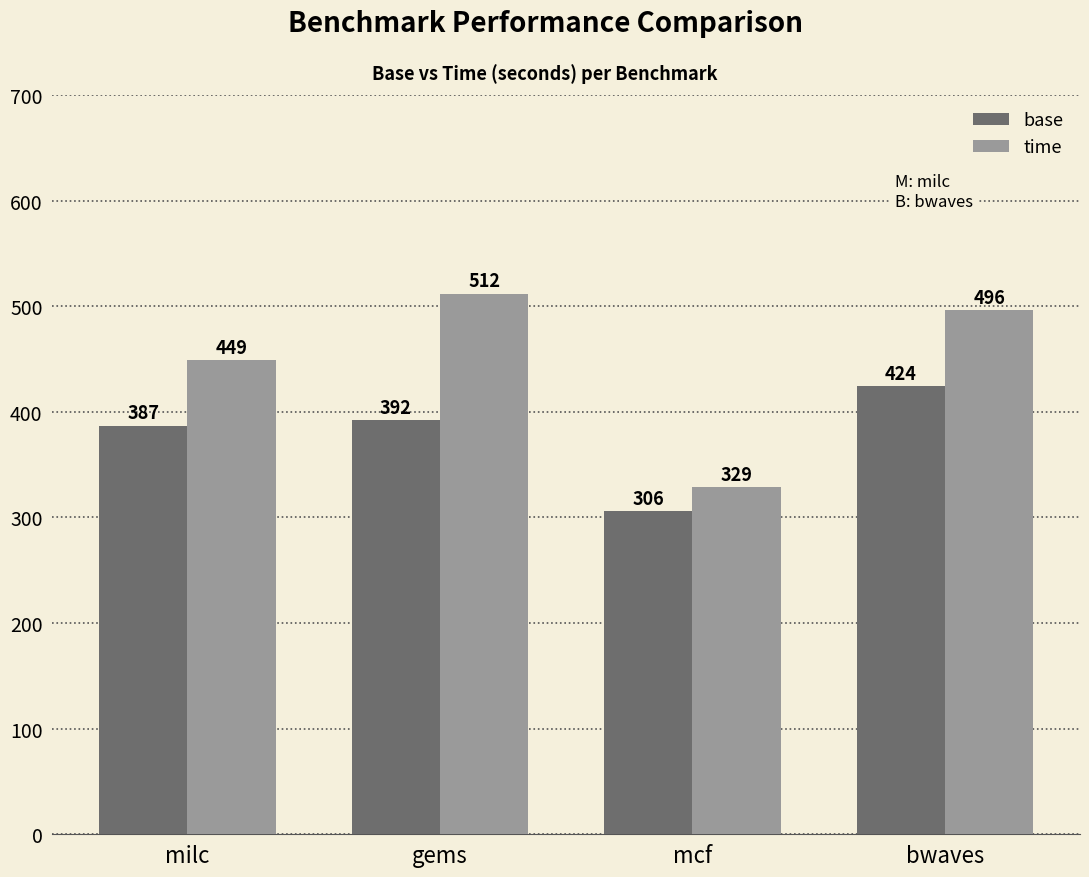

Which label corresponds to the largest value in the chart?

gems